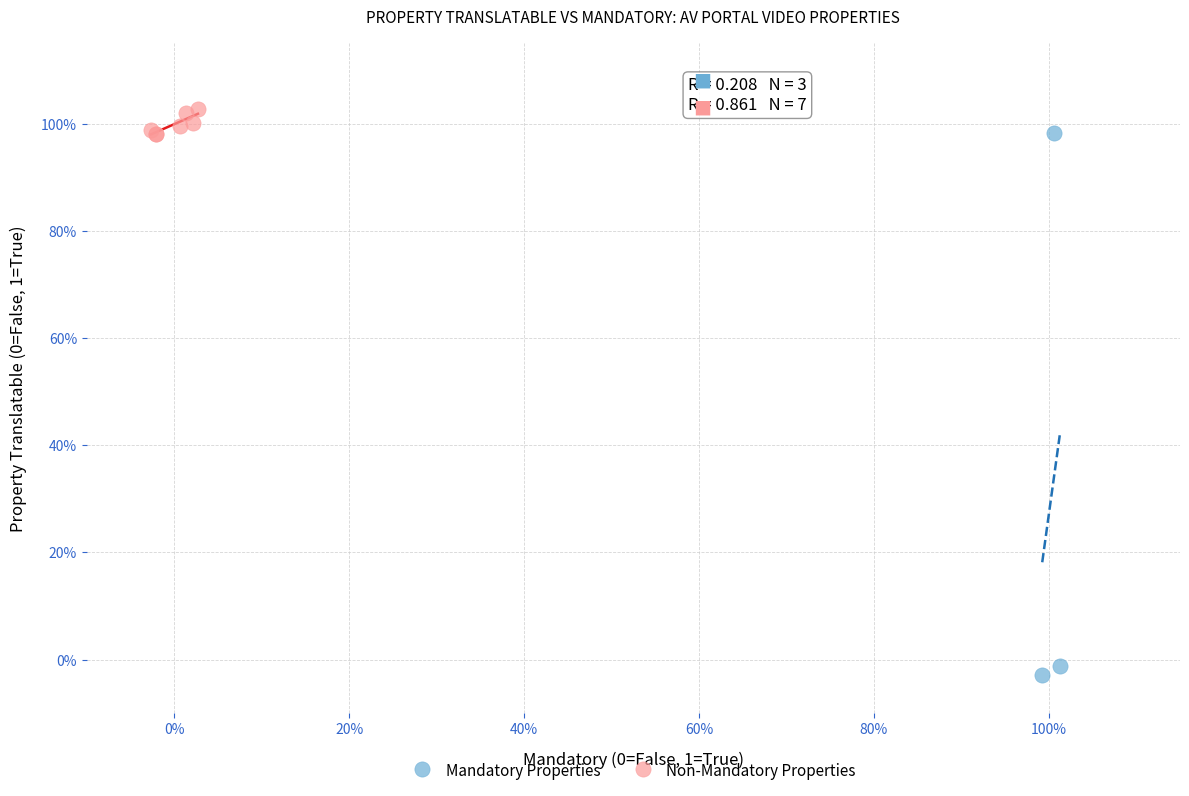

What are all the series names shown in the legend?

Mandatory Properties, Non-Mandatory Properties